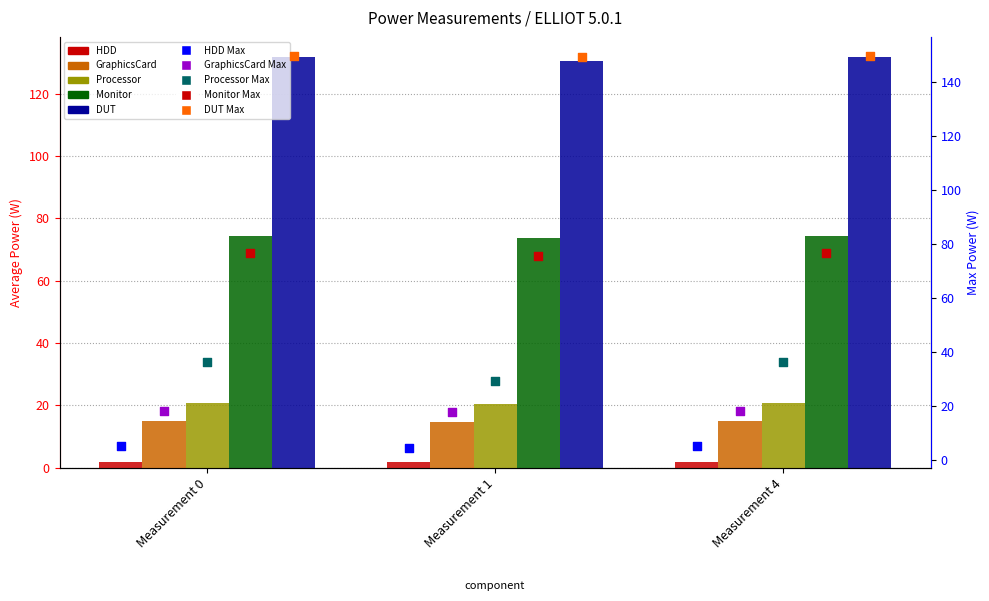

Is the value of Processor at Measurement 1 greater than the value of HDD at Measurement 0?

Yes